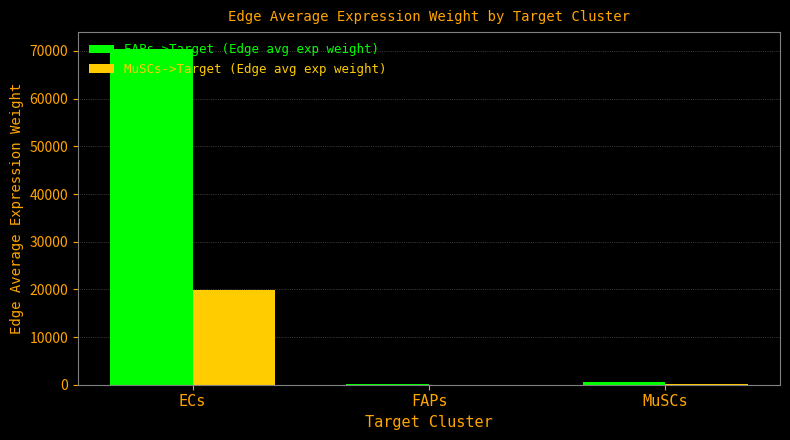

Which label corresponds to the largest value in the chart?

ECs